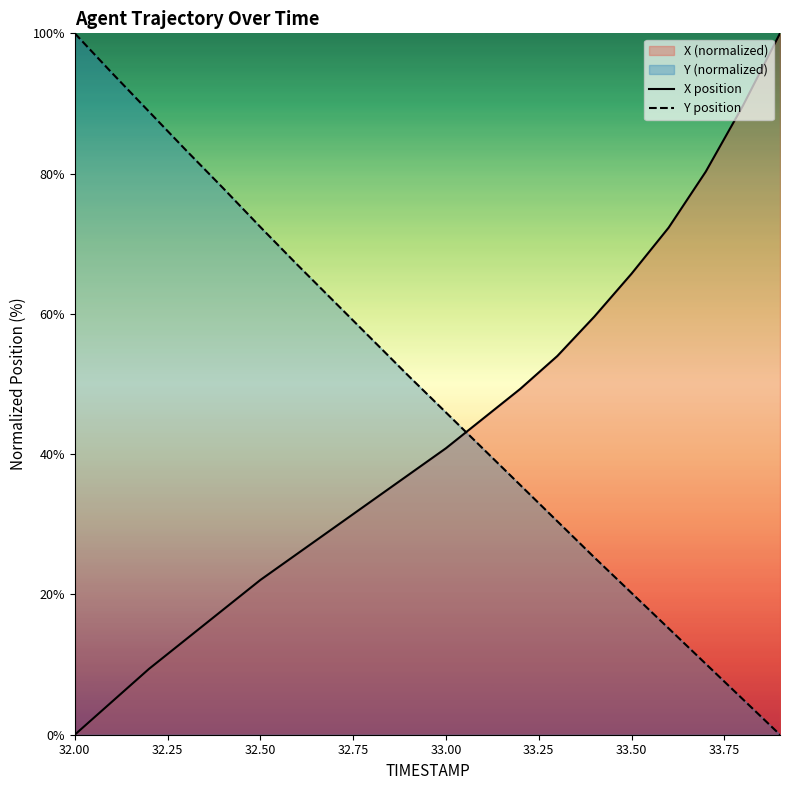

True or false: X position and Y position intersect in this chart.

True